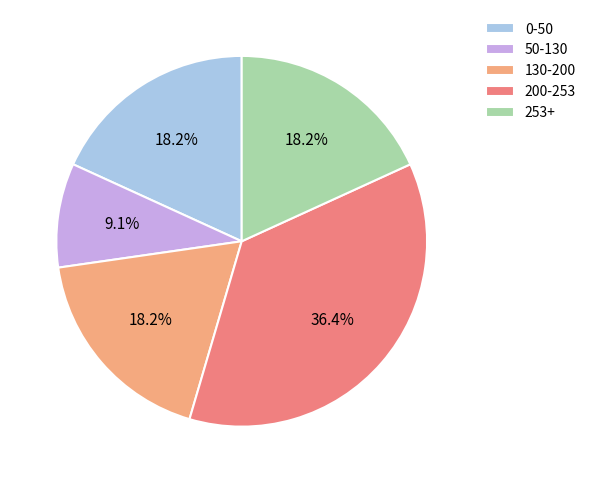

Which slice is the smallest?

50-130